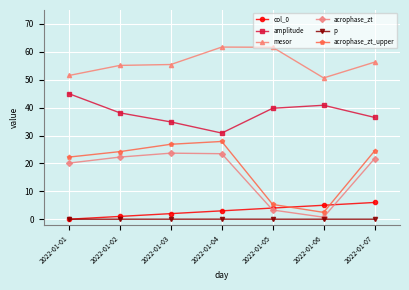

At which label does amplitude reach its peak?

2022-01-01